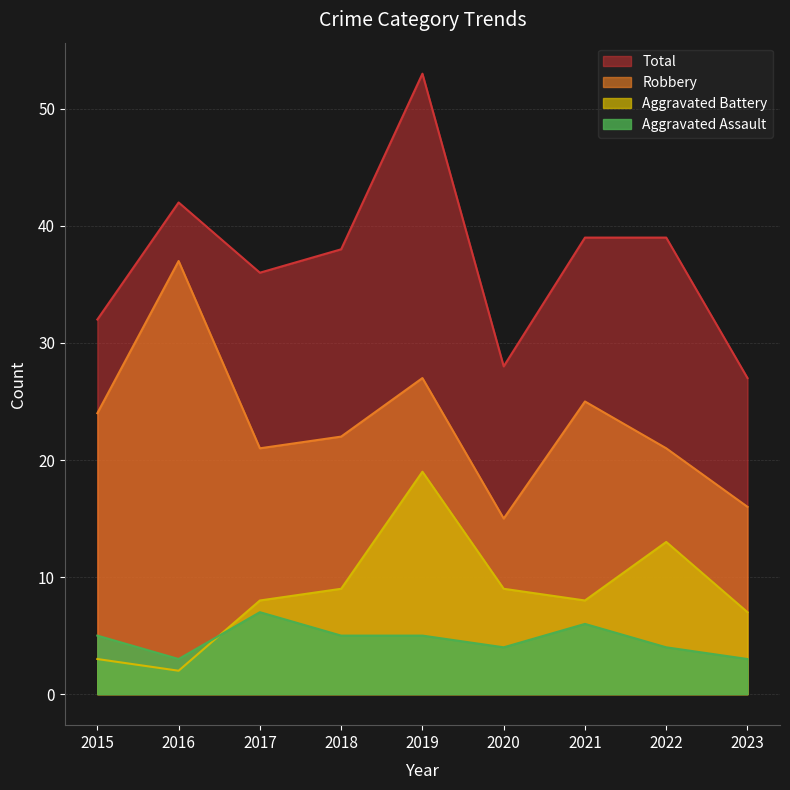

What is the value of the Aggravated Assault point at the 7th from the left?

6